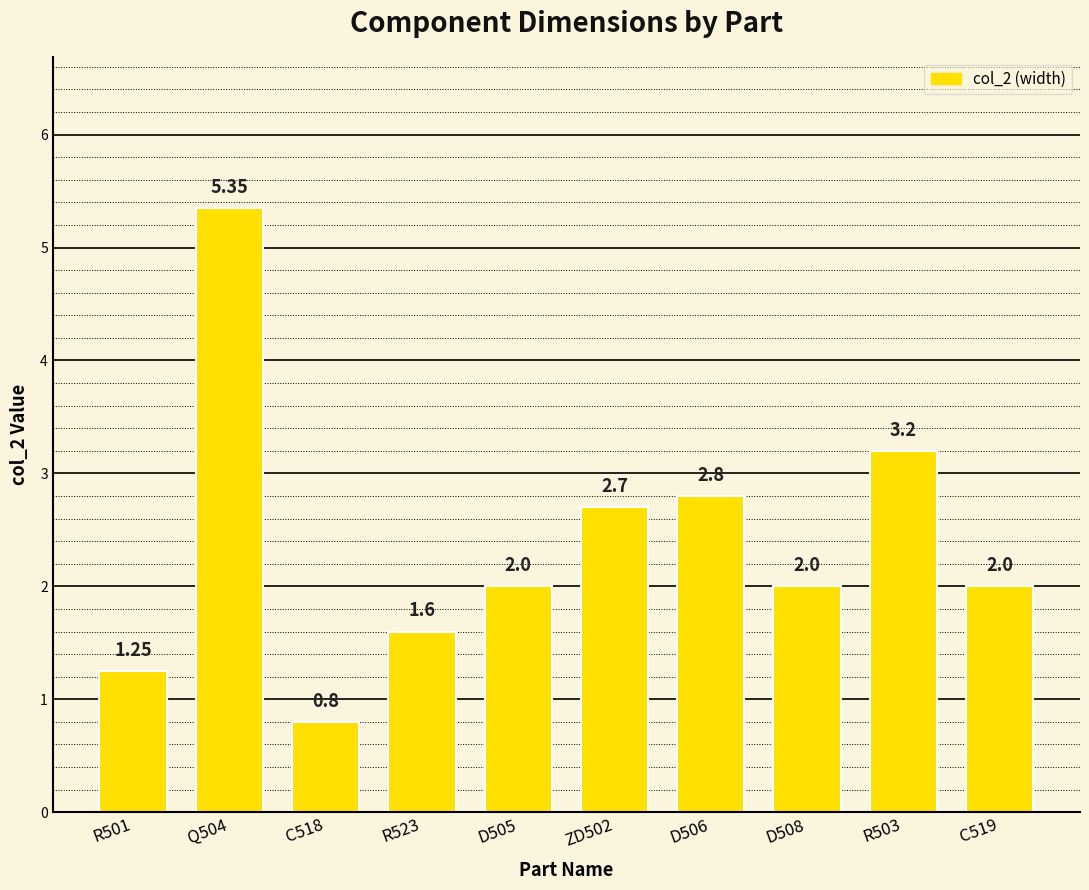

Which category has the lowest value across all series?

C518